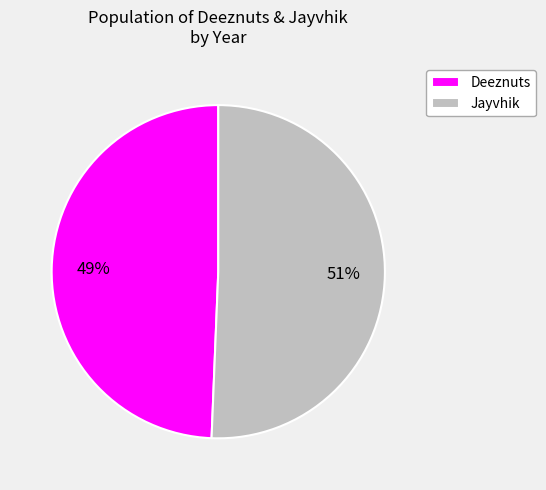

Do Jayvhik and Deeznuts together represent more than half of the pie?

Yes